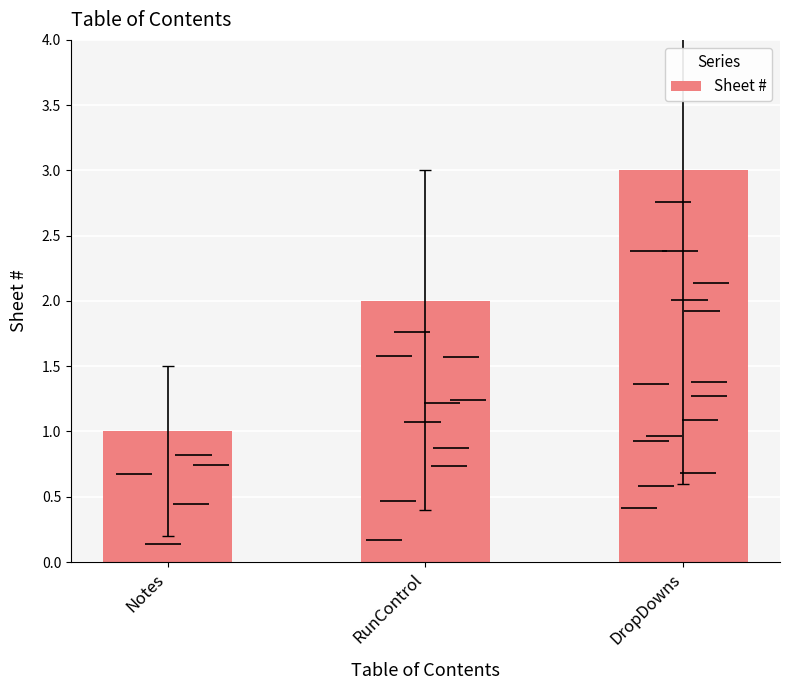

Reading left to right, what are all the values shown in this chart?

1	2	3